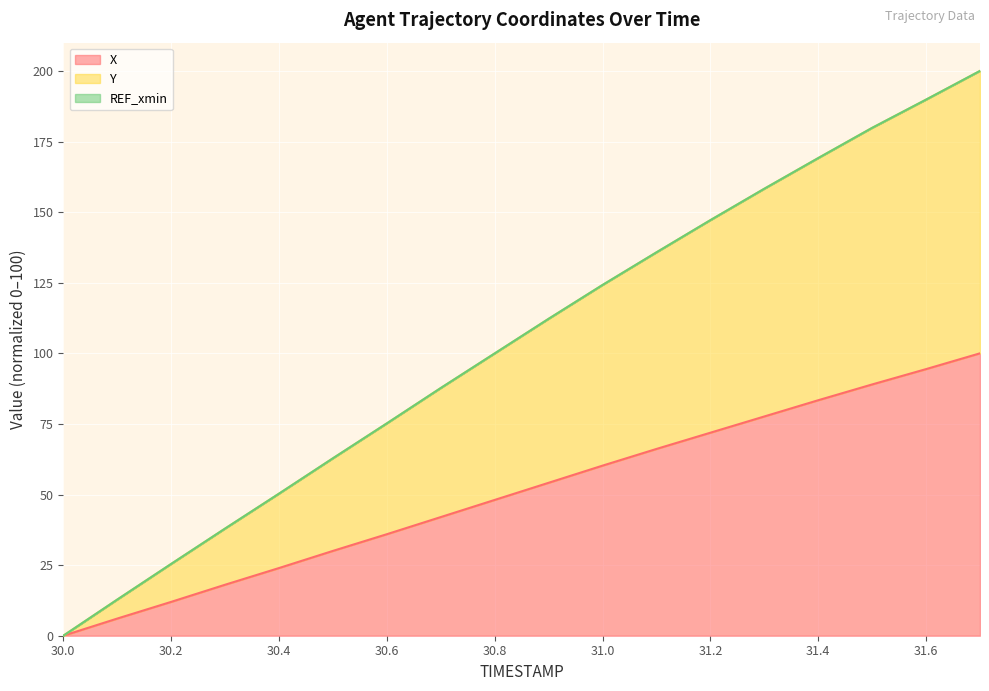

Which series has the largest total across all categories?

Y